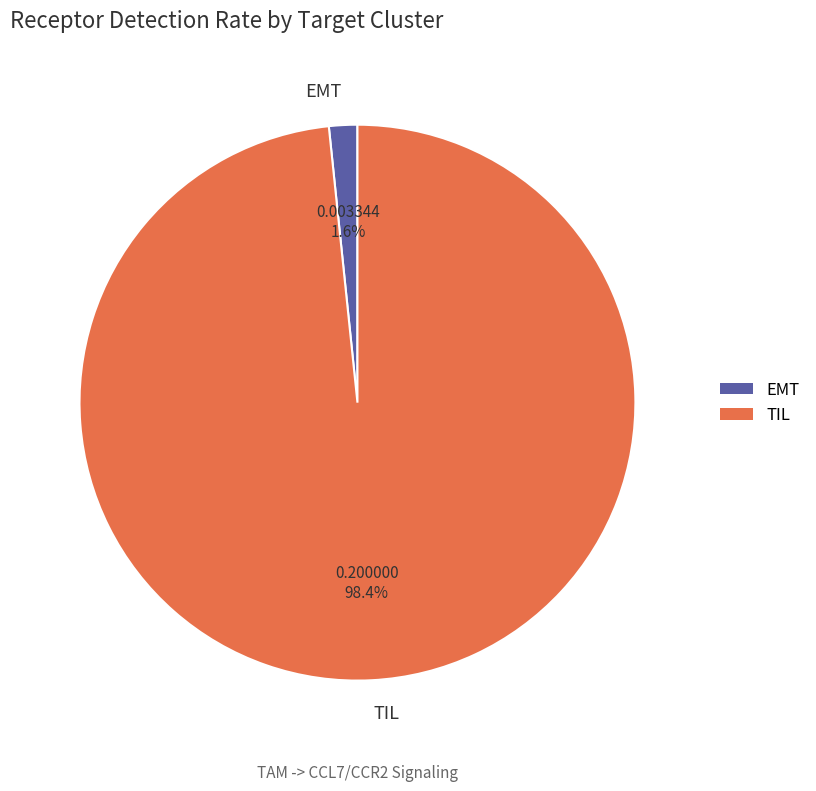

Which category has the biggest portion of the pie?

TIL